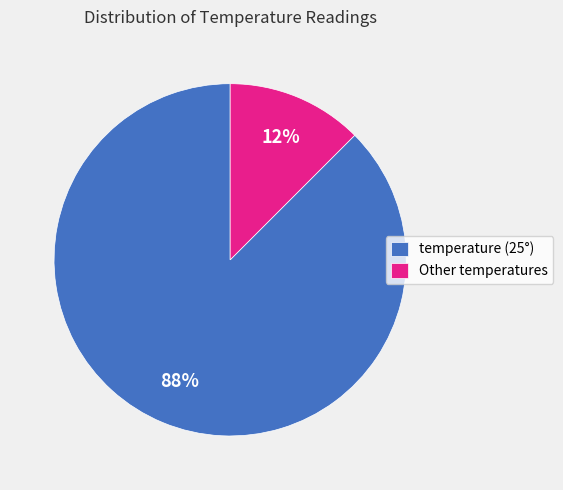

To the nearest percent, what is the average slice percentage?

50%